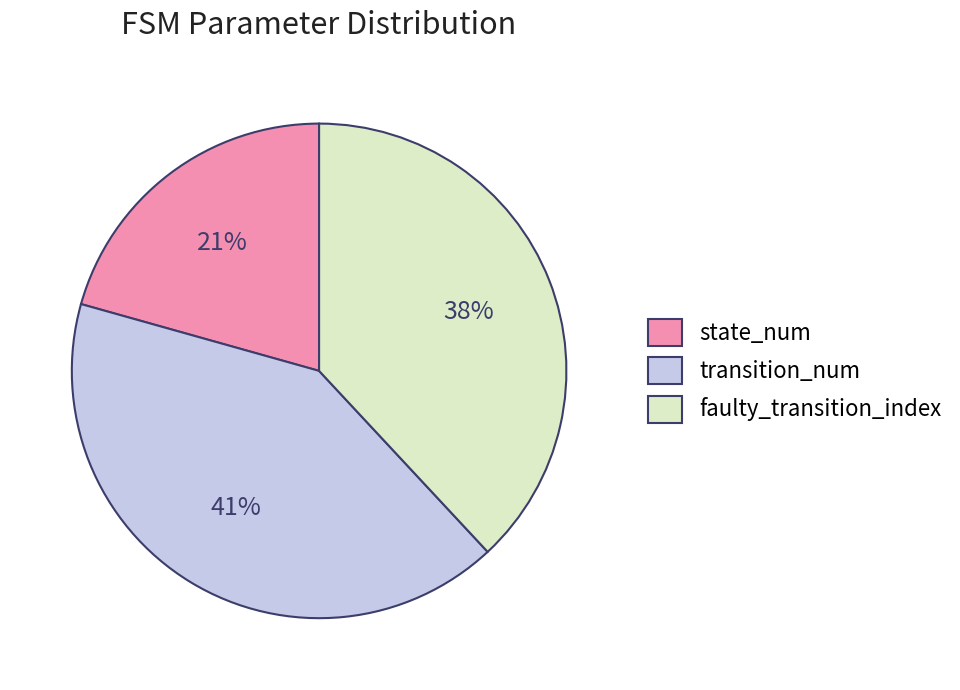

Is there any slice that represents more than half of the pie?

No